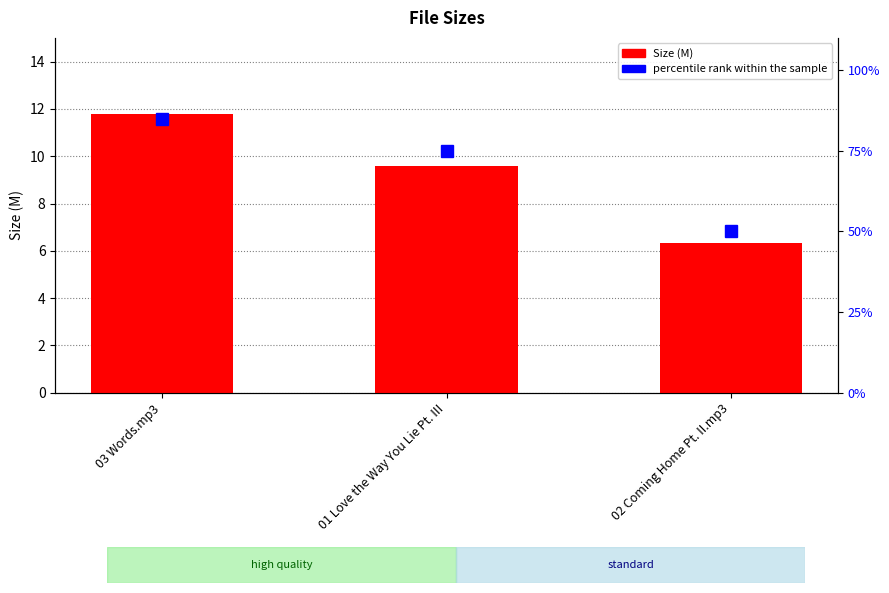

What is the difference between the Size (M) values at 02 Coming Home Pt. II.mp3 and 03 Words.mp3?

5.4